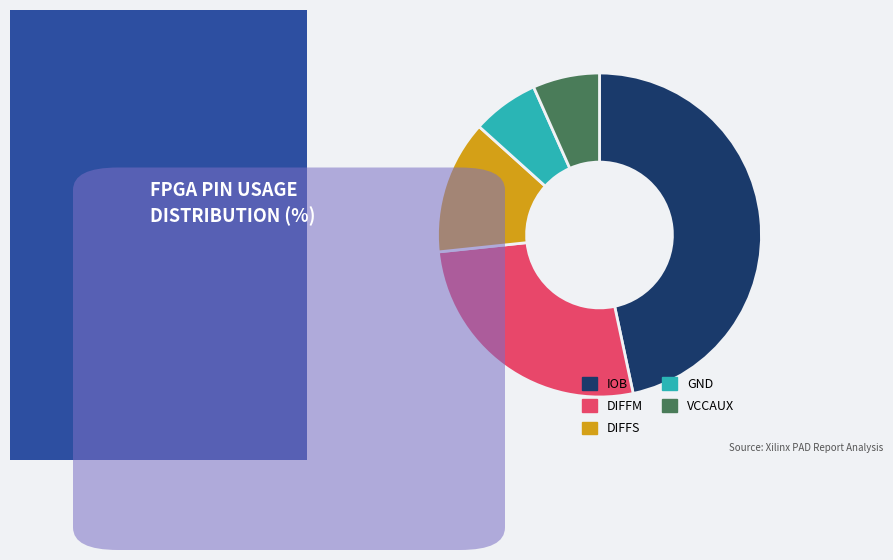

How many slices are in this pie chart?

5